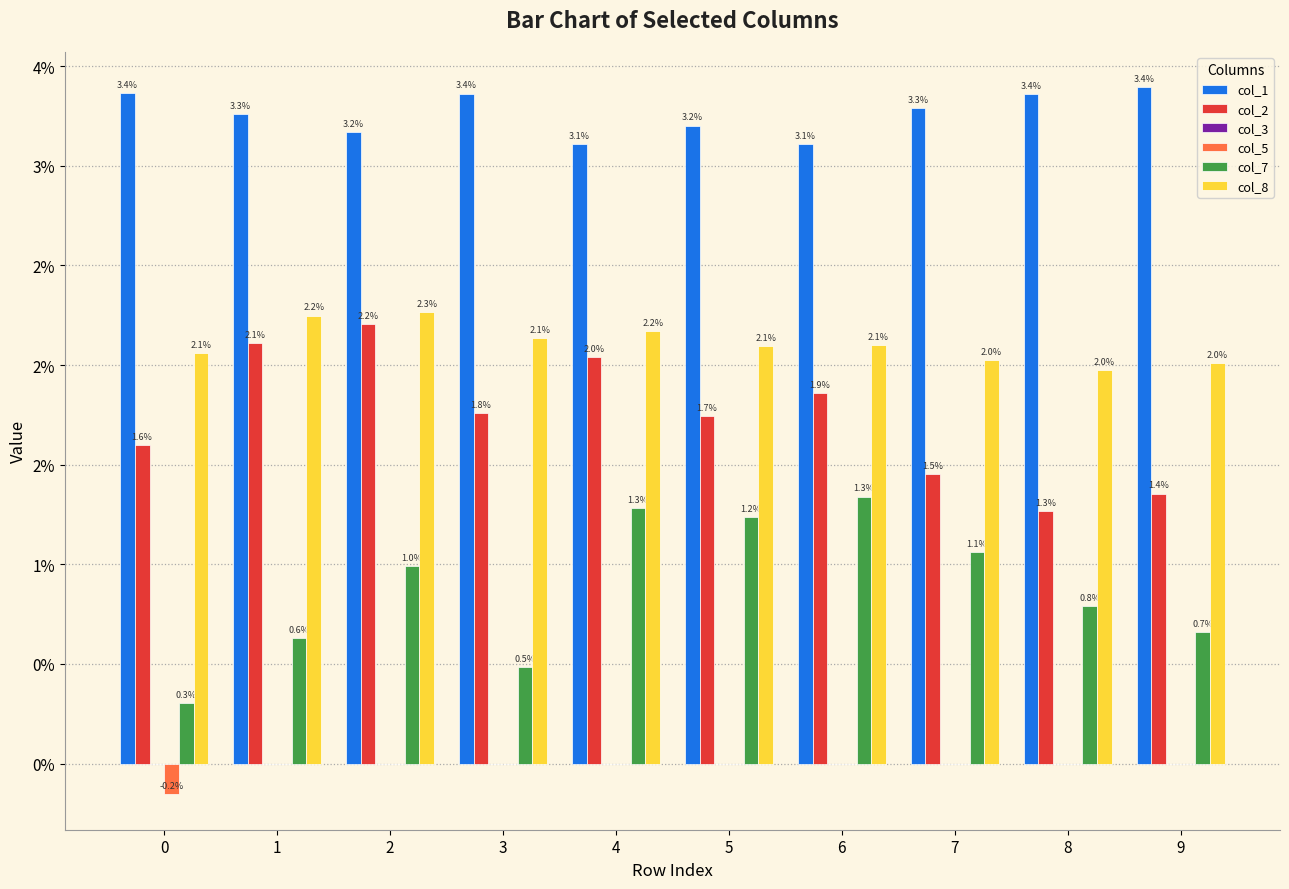

At 6, list the series in order from smallest to largest.

col_3, col_5, col_7, col_2, col_8, col_1